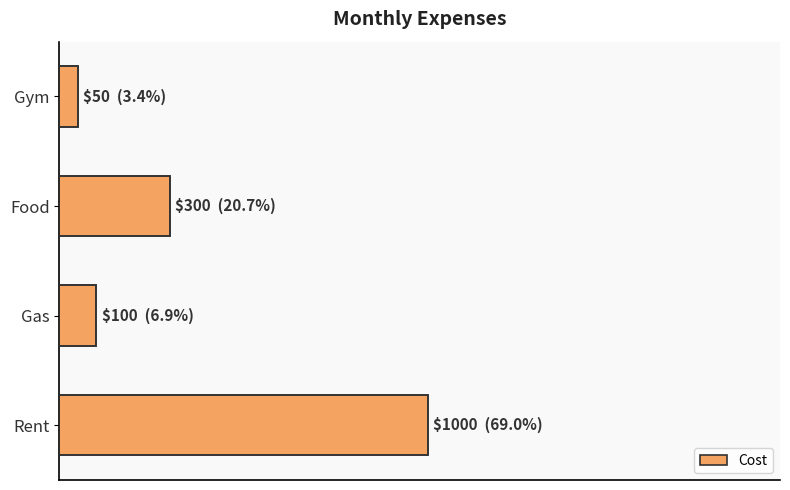

What is the smallest value displayed?

50